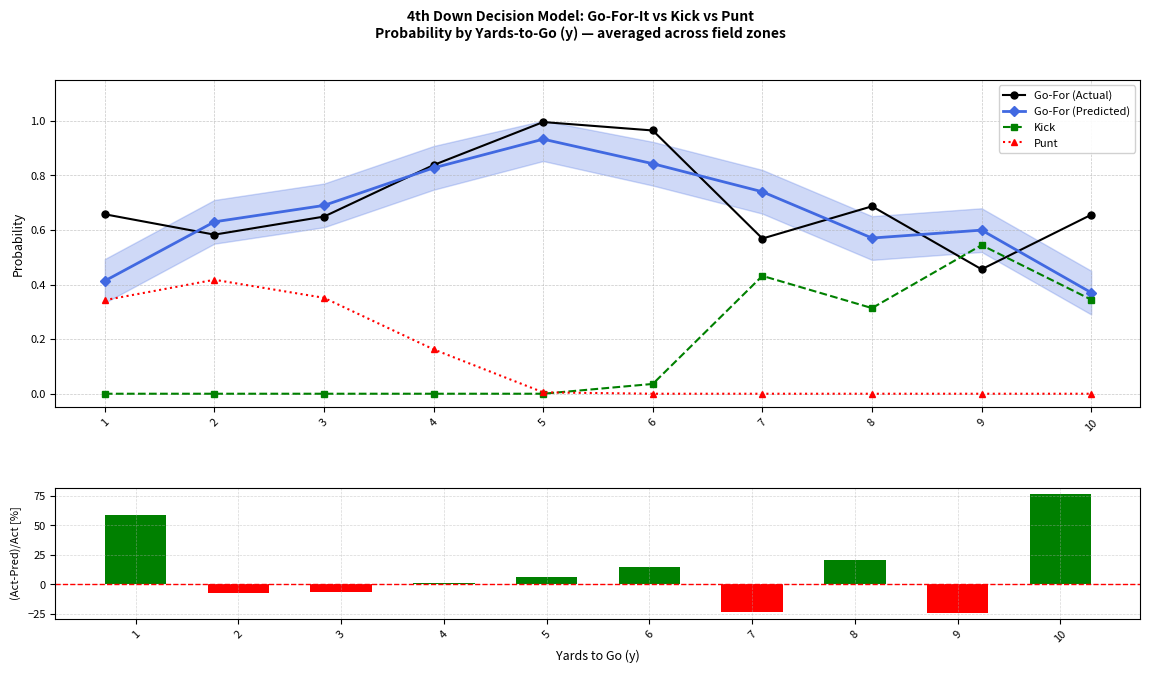

Which category has the lowest value in the Go-For (Actual) series?

9